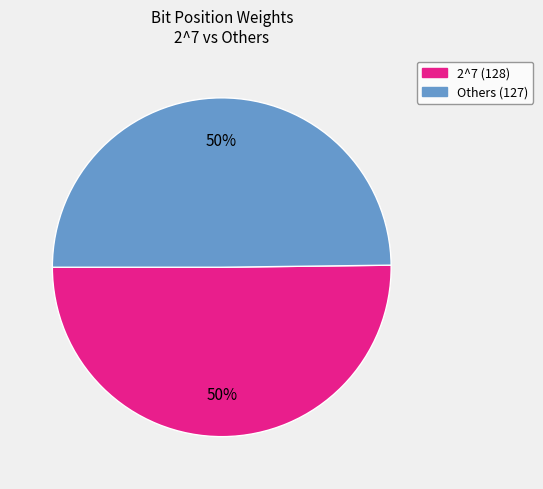

How many slices are in this pie chart?

2